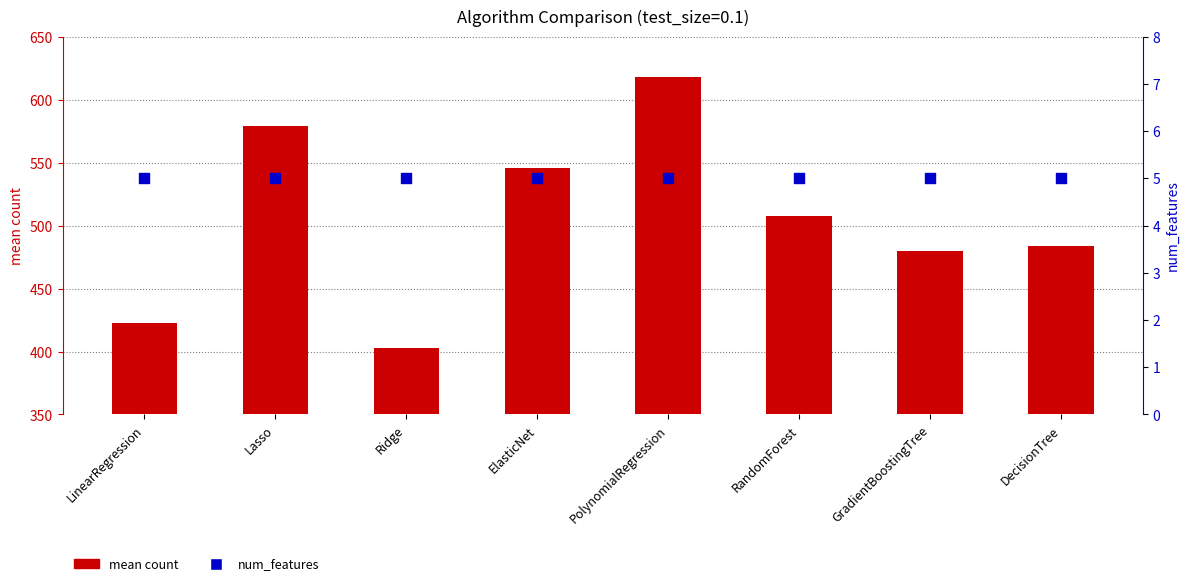

Which series contains the lowest Y value?

num_features